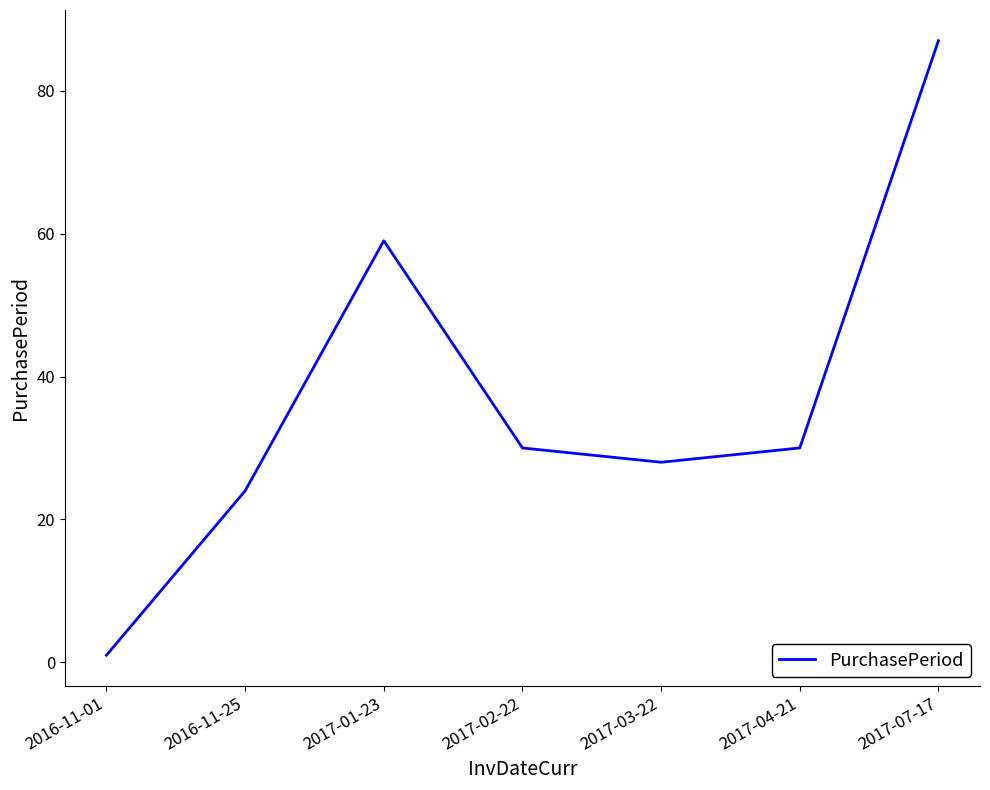

What position from the left is 2017-03-22?

5